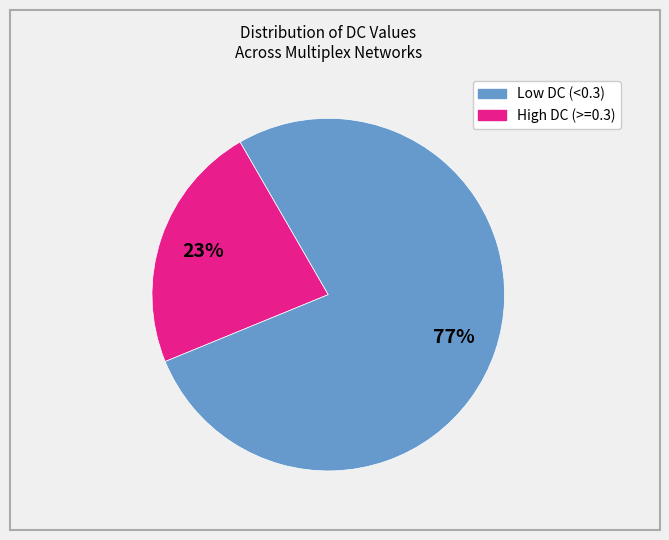

To the nearest percent, what is the average slice percentage?

50%